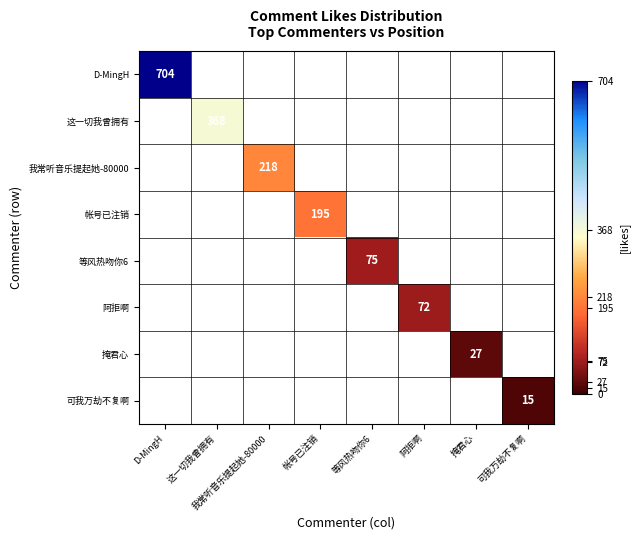

Is the value of 我常听音乐提起她-80000 at 这一切我曾拥有 greater than the value of 可我万劫不复啊 at 帐号已注销?

No